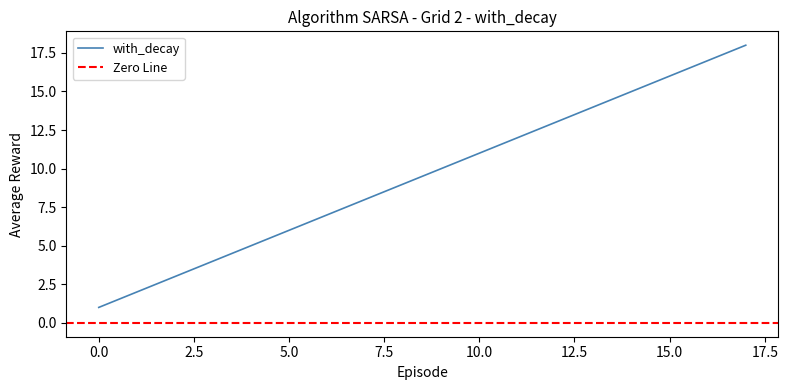

Reading left to right, extract all data points from this chart.

0=1	1=2	2=3	3=4	4=5	5=6	6=7	7=8	8=9	9=10	10=11	11=12	12=13	13=14	14=15	15=16	16=17	17=18